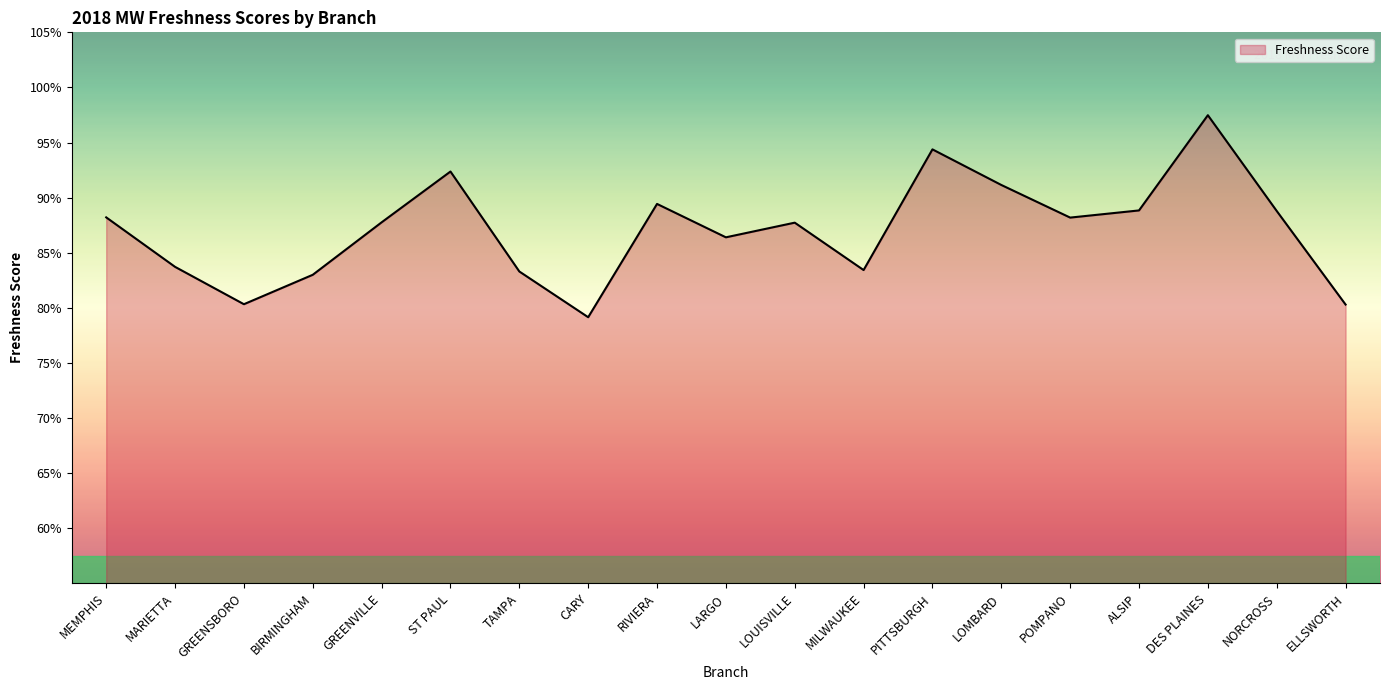

Between LOUISVILLE and PITTSBURGH, which is larger?

PITTSBURGH